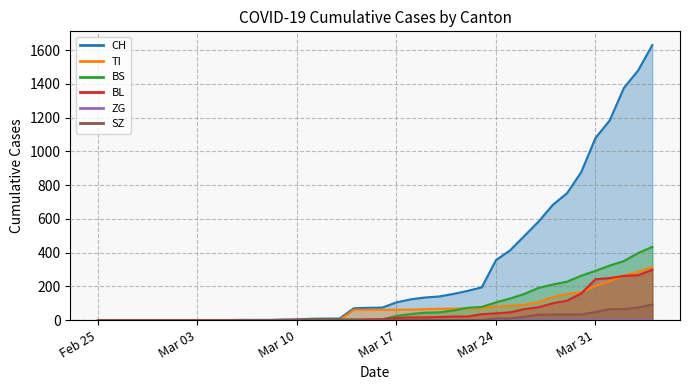

Is the value of BL at Mar 17 greater than the value of TI at 30?

No